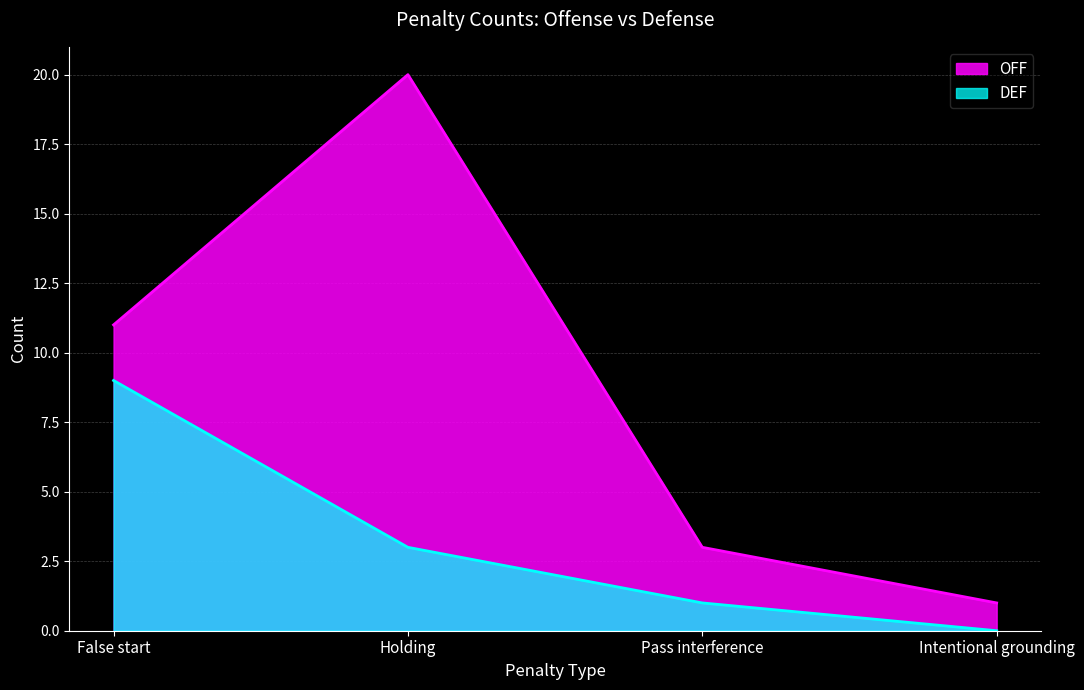

Which series changed the most between False start and Intentional grounding?

OFF